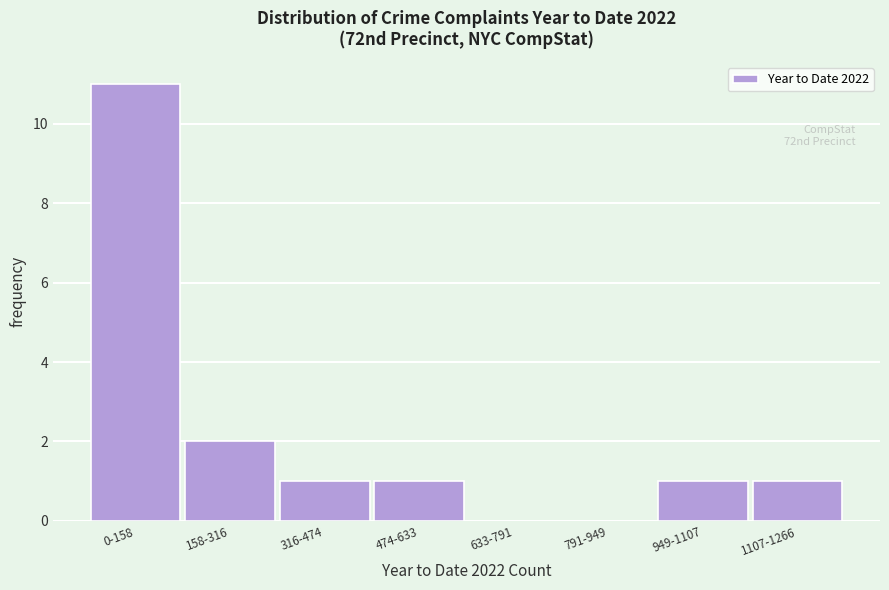

Reading right to left, transcribe all the data shown in this chart.

1107-1266=1	949-1107=1	791-949=0	633-791=0	474-633=1	316-474=1	158-316=2	0-158=11